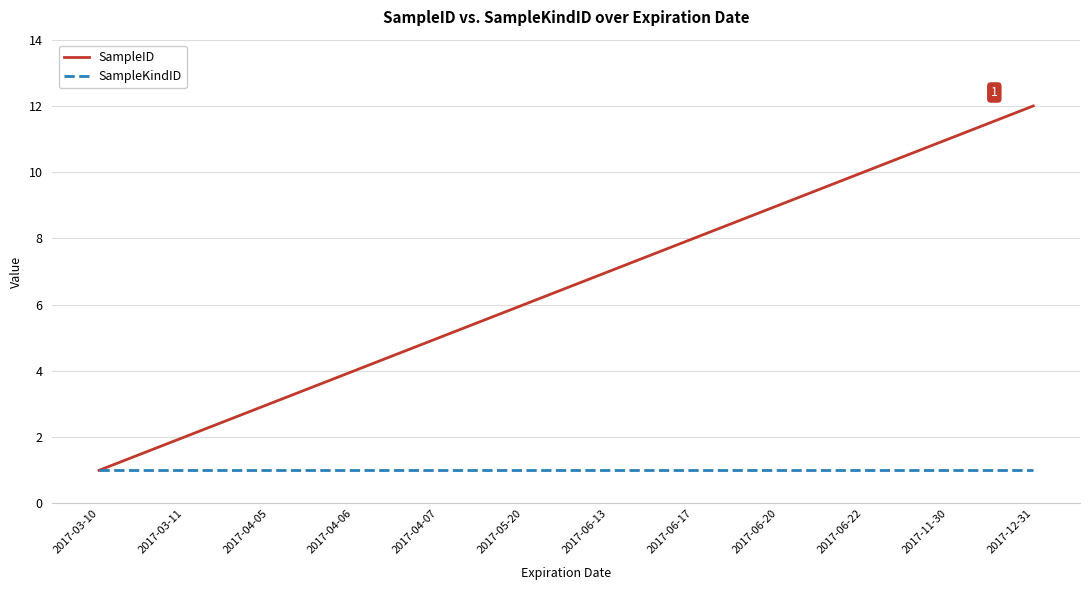

What position from the right is 2017-06-20?

4